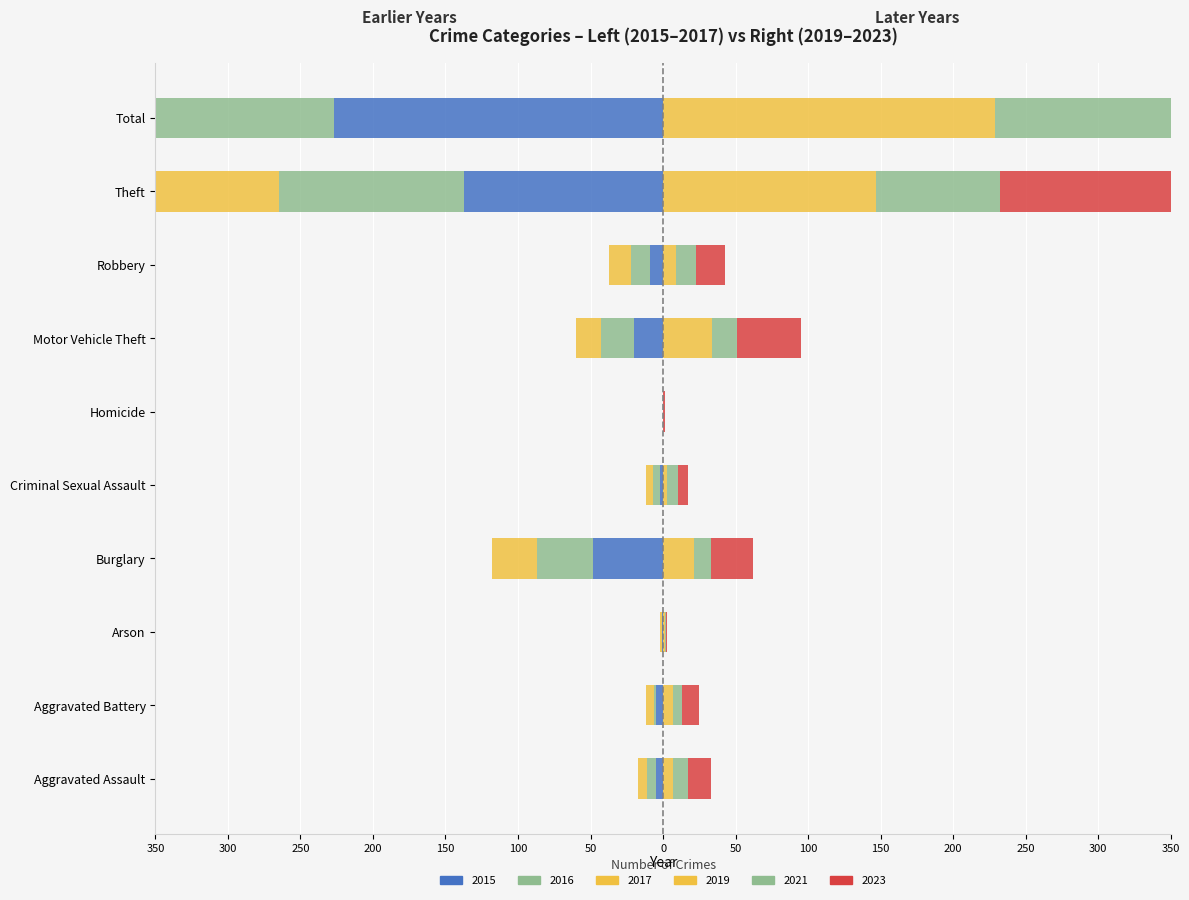

What are all the series names shown in the legend?

2017, 2021, 2023, 2015, 2019, 2016